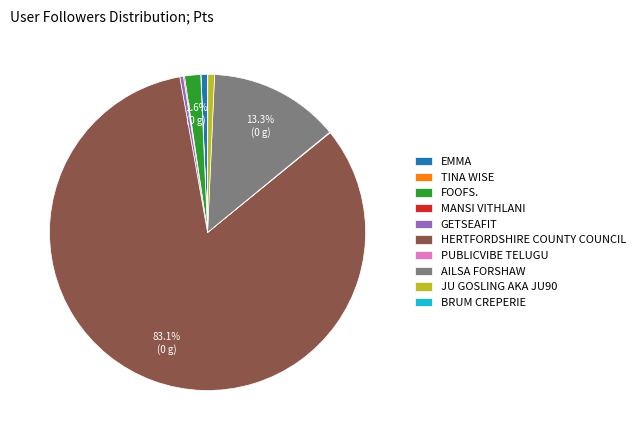

What is the largest slice in the pie chart?

HERTFORDSHIRE COUNTY COUNCIL